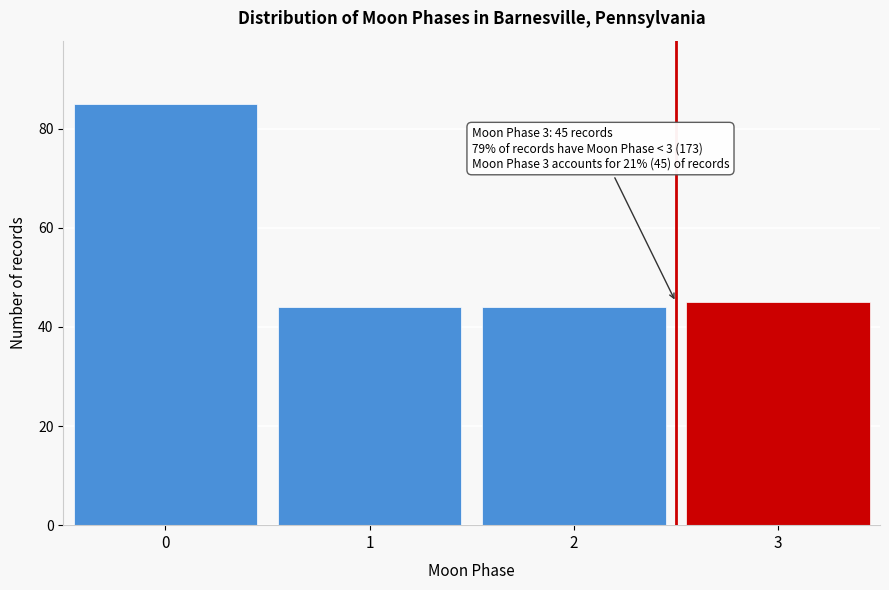

Reading left to right, transcribe all the data shown in this chart.

85	44	44	45